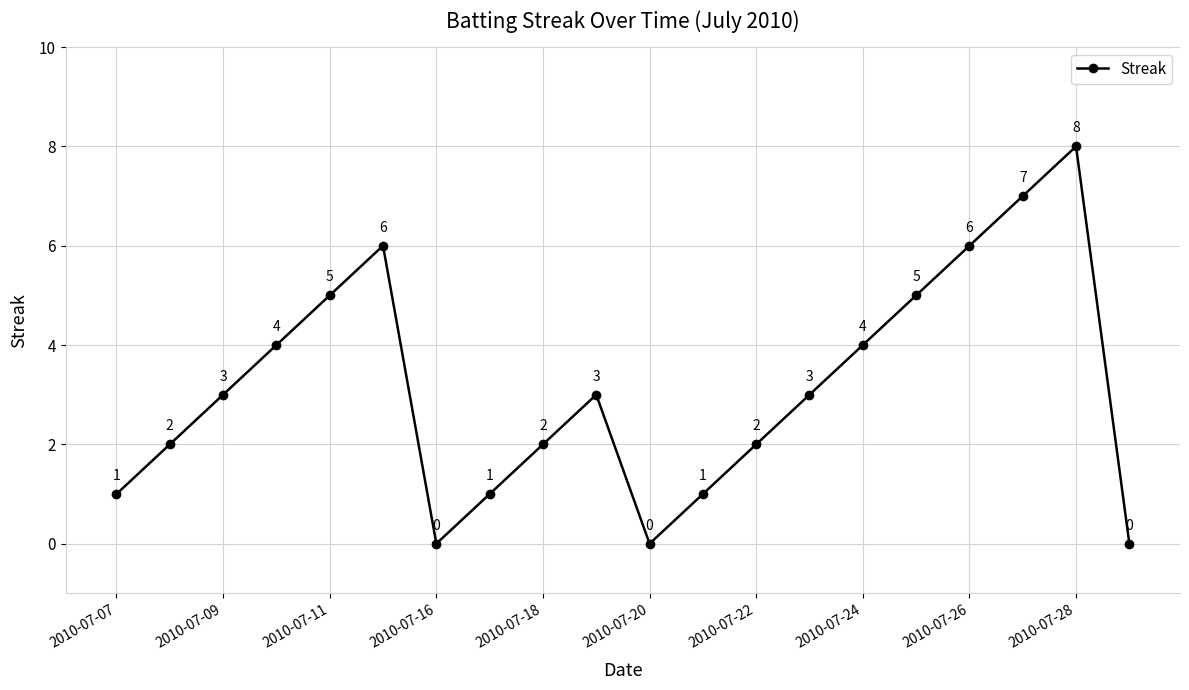

How many points are lower than both their immediate neighbors (excluding endpoints)?

2